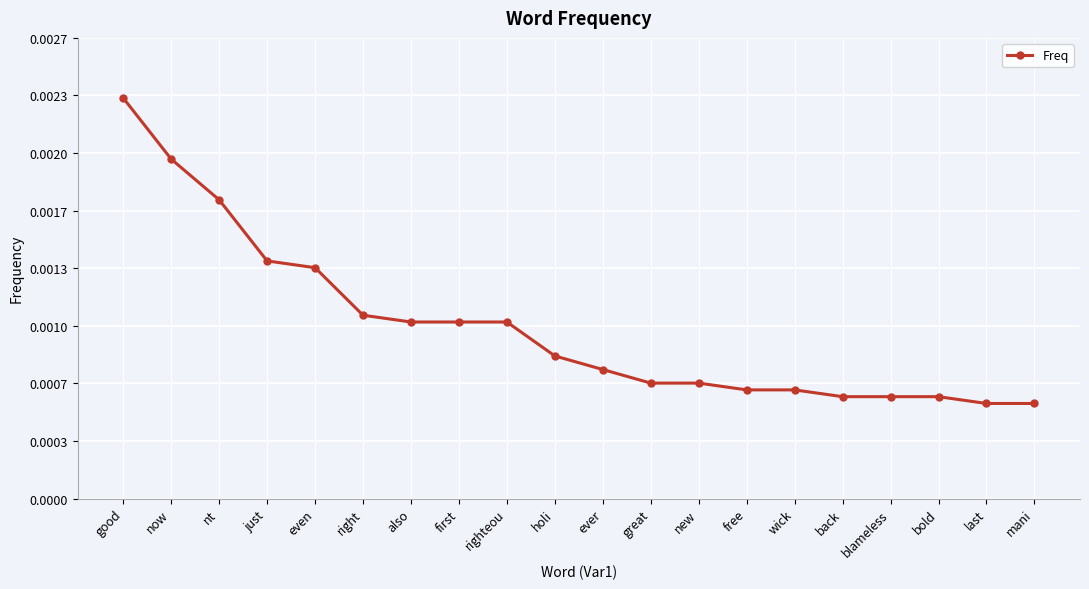

What is the label of the 20th point from the left?

mani